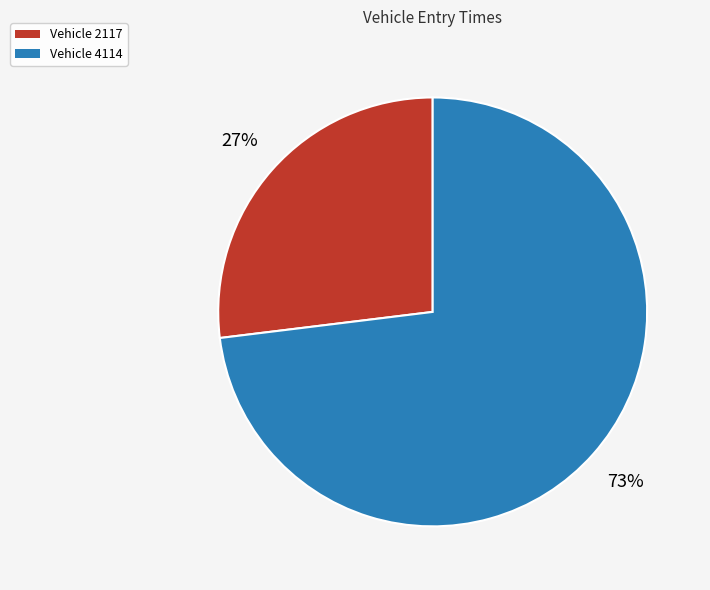

Is there a majority slice in this chart?

Yes